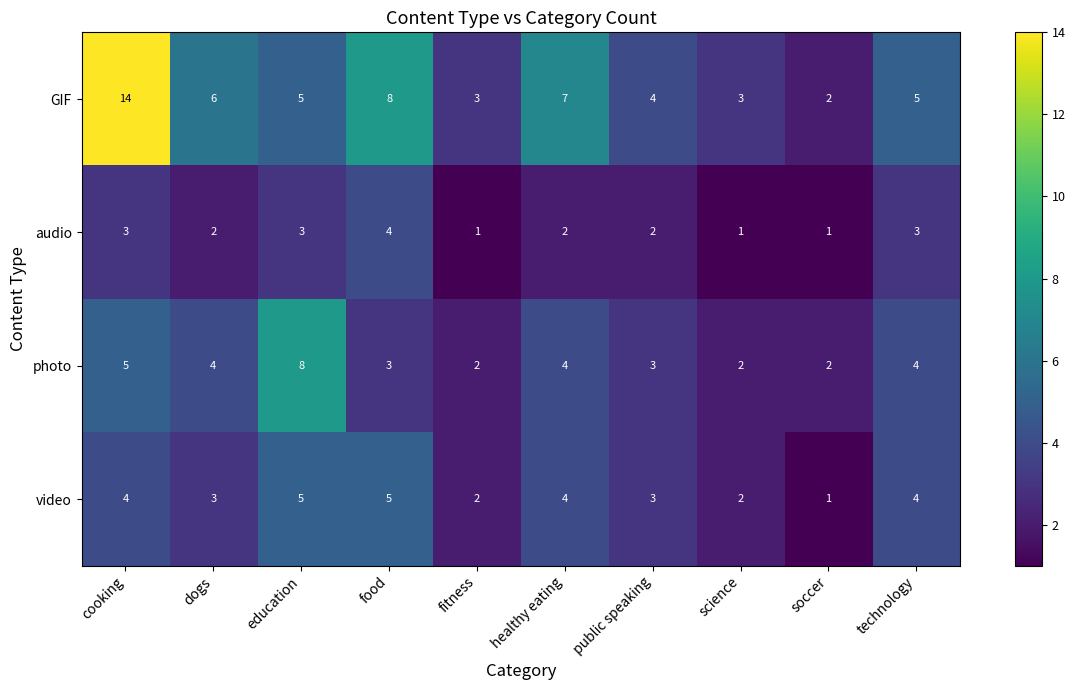

How many distinct data groups are displayed?

4